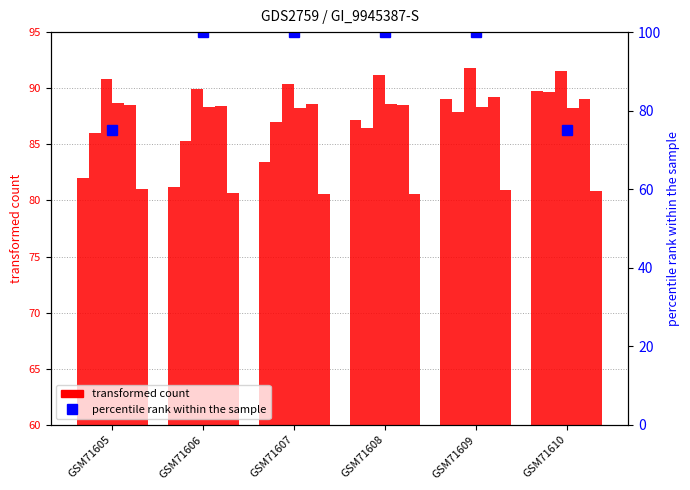

What is the smallest value displayed?

80.6